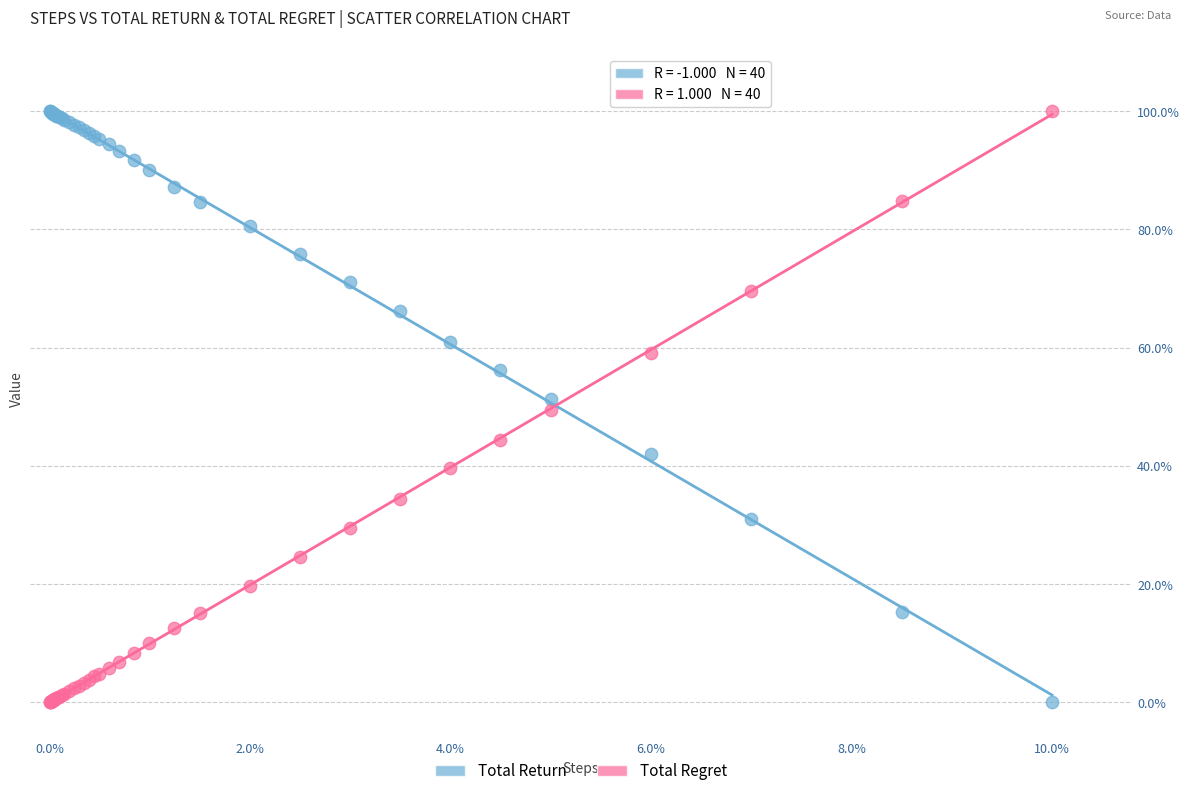

What are all the series names shown in the legend?

Total Return, Total Regret